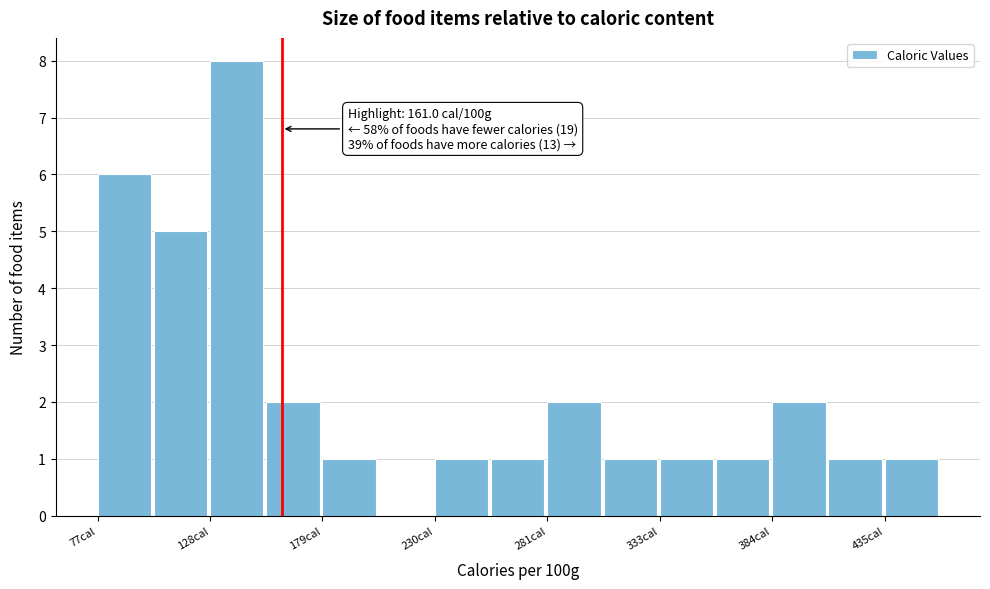

Read against the x-axis, roughly where is the centre of the tallest bar?

140